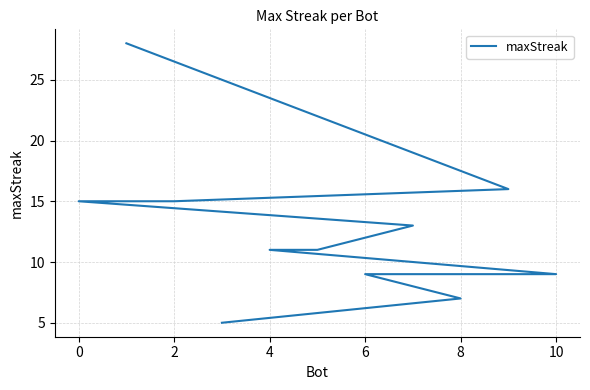

What is the value of the 5th point from the left?

13